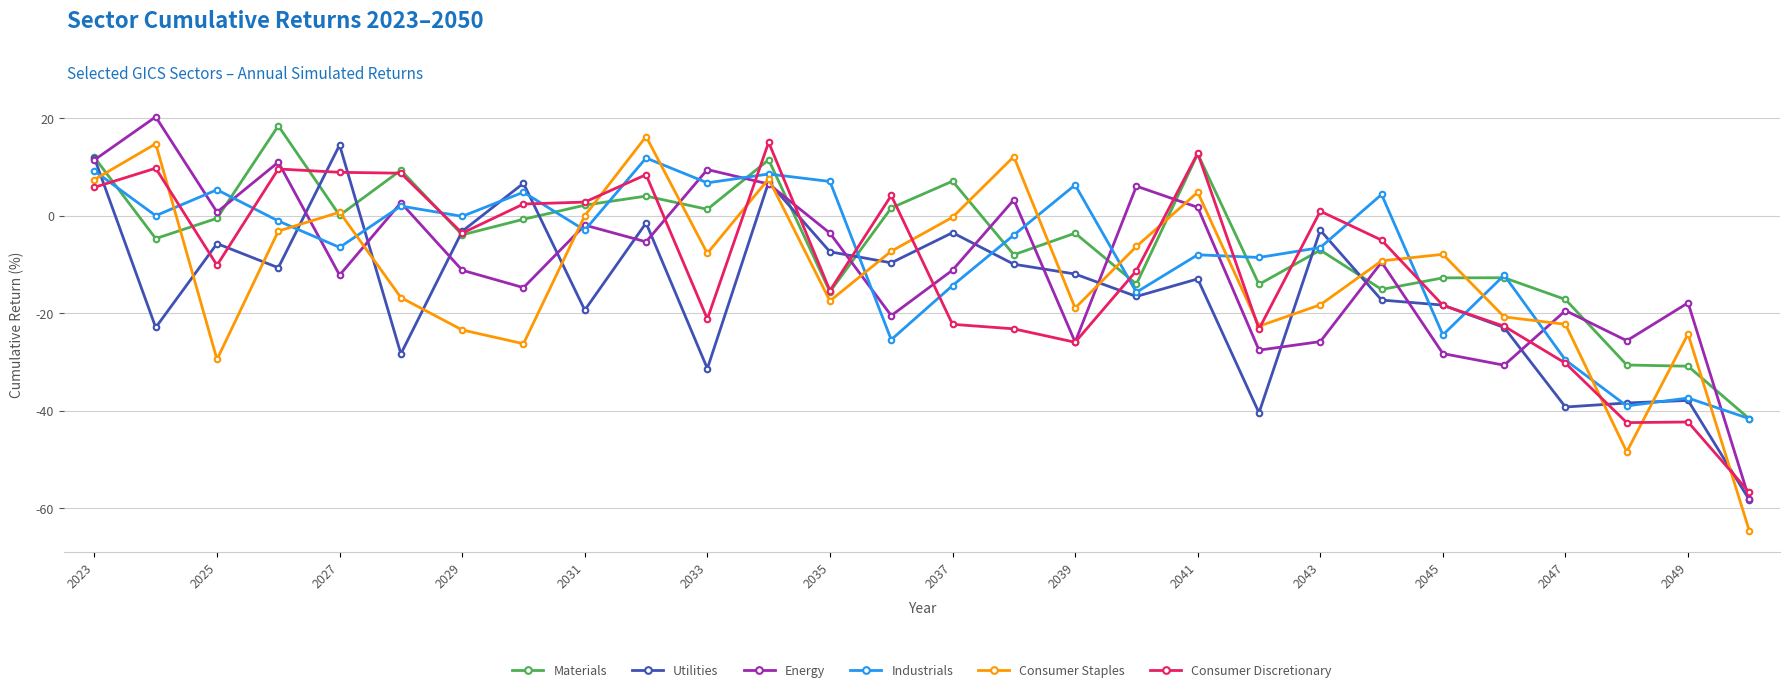

How many positive values does the Energy series have?

10